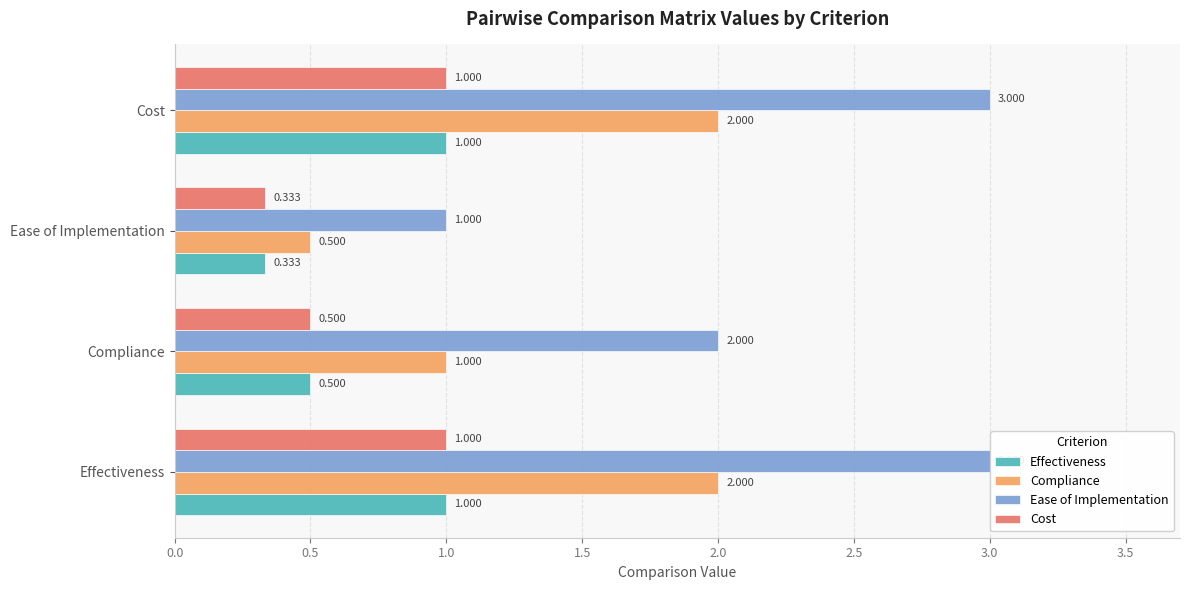

What is the sum of all Ease of Implementation values?

9.0